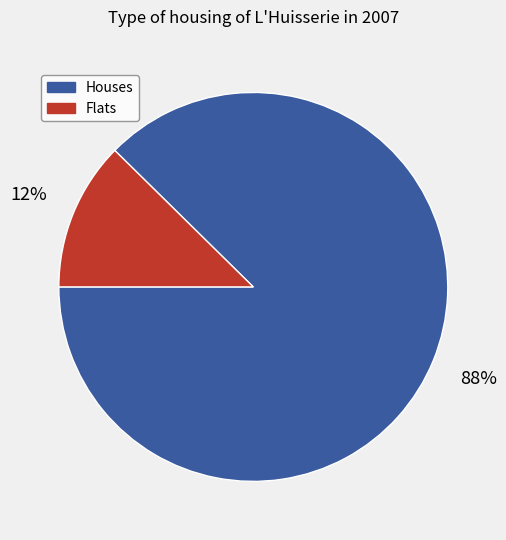

How many segments does this pie chart have?

2